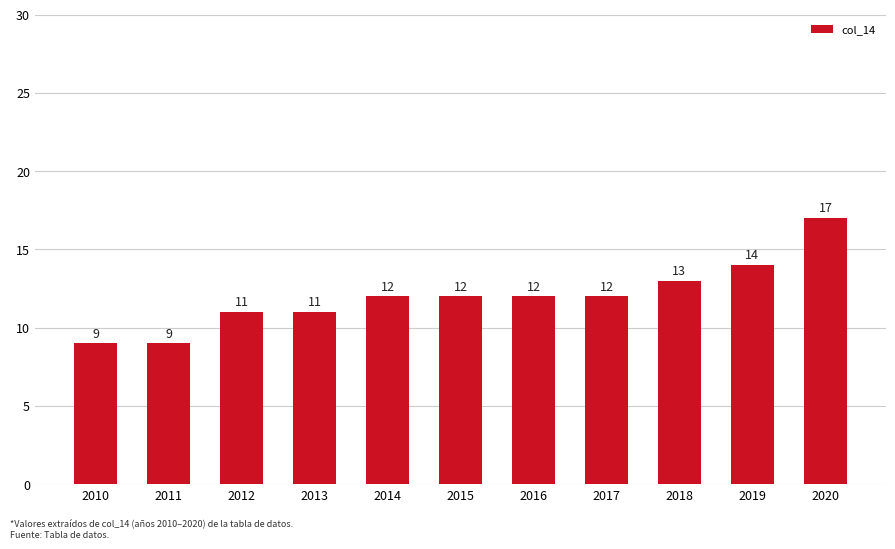

Reading right to left, extract all data points from this chart.

2020=17	2019=14	2018=13	2017=12	2016=12	2015=12	2014=12	2013=11	2012=11	2011=9	2010=9